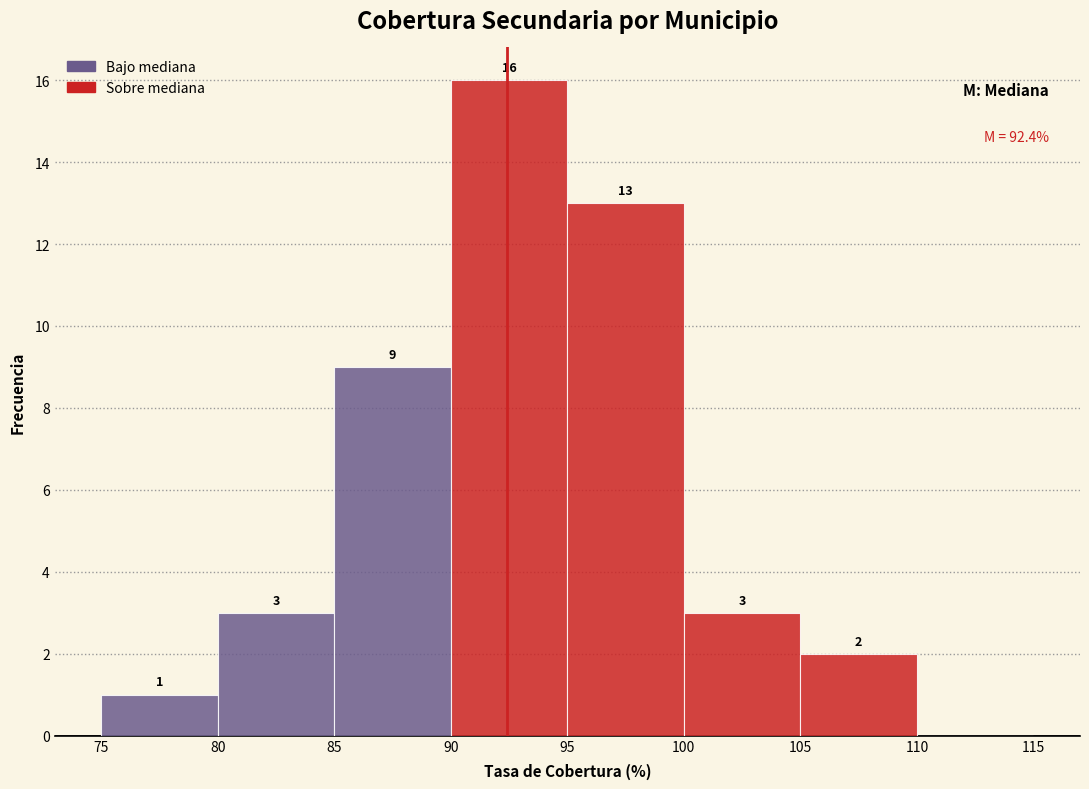

Which range on the x-axis has the tallest bar?

90 to 95